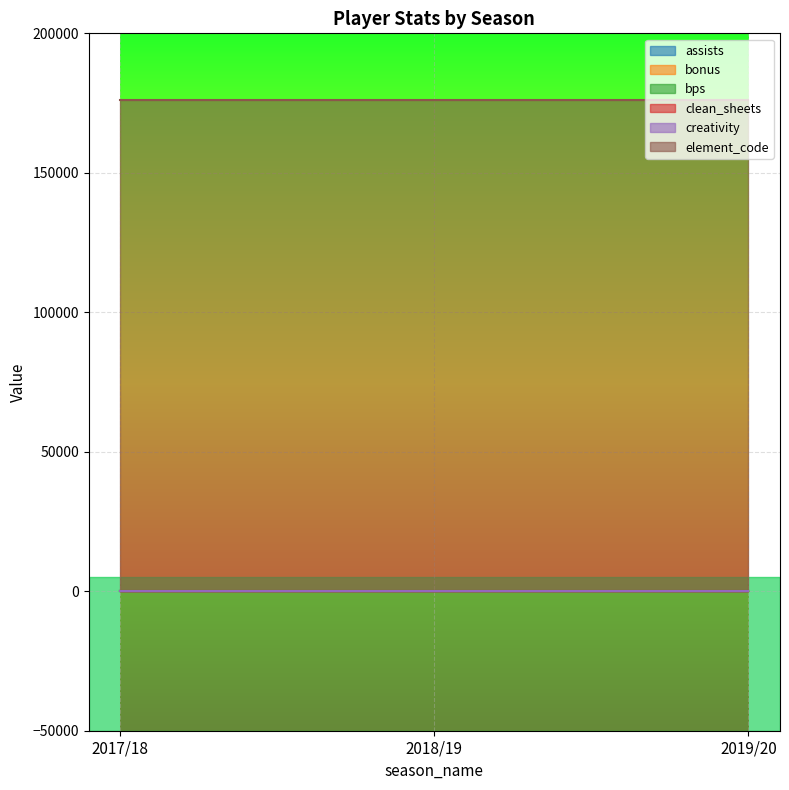

Reading left to right, extract all data points from this chart.

assists: 2017/18=0	2018/19=0	2019/20=0
bonus: 2017/18=0	2018/19=0	2019/20=0
bps: 2017/18=0	2018/19=0	2019/20=0
clean_sheets: 2017/18=0	2018/19=0	2019/20=0
creativity: 2017/18=0	2018/19=0	2019/20=0
element_code: 2017/18=175941	2018/19=175941	2019/20=175941